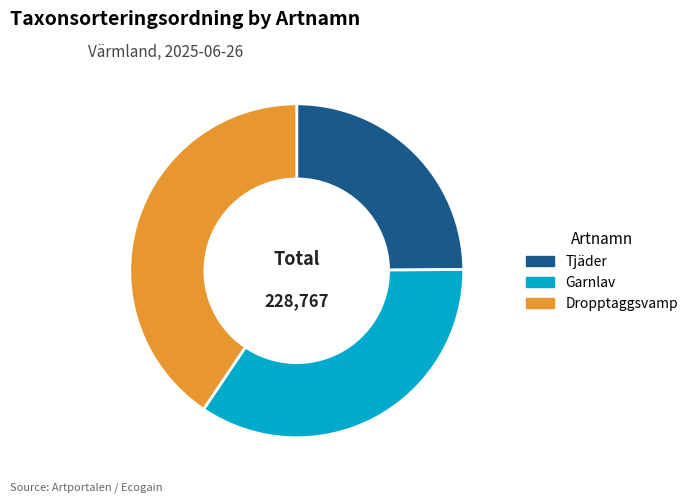

Count the number of slices in the pie.

3